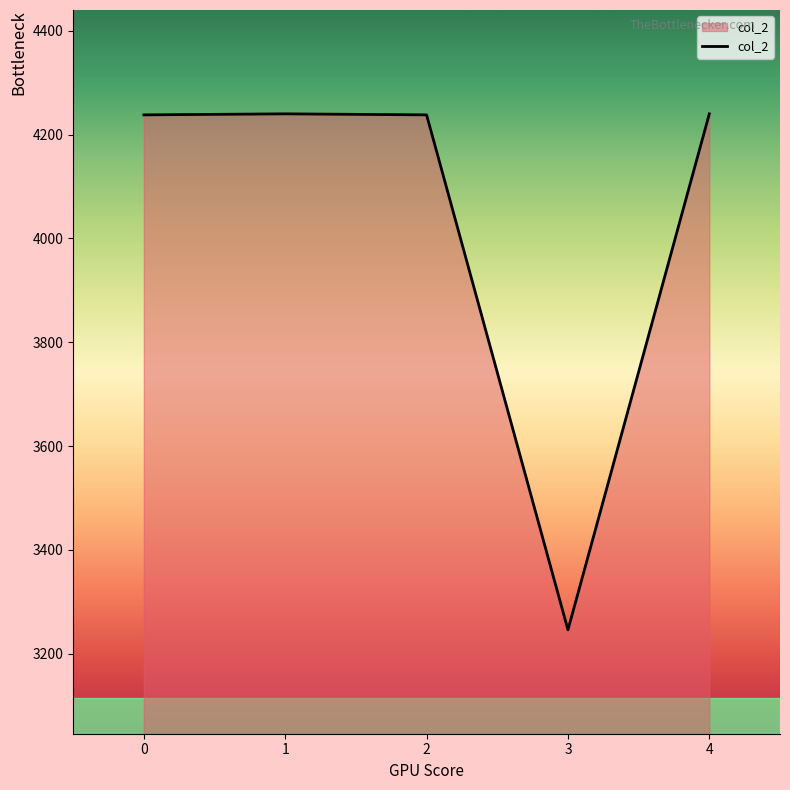

Count the number of data series in this chart.

1